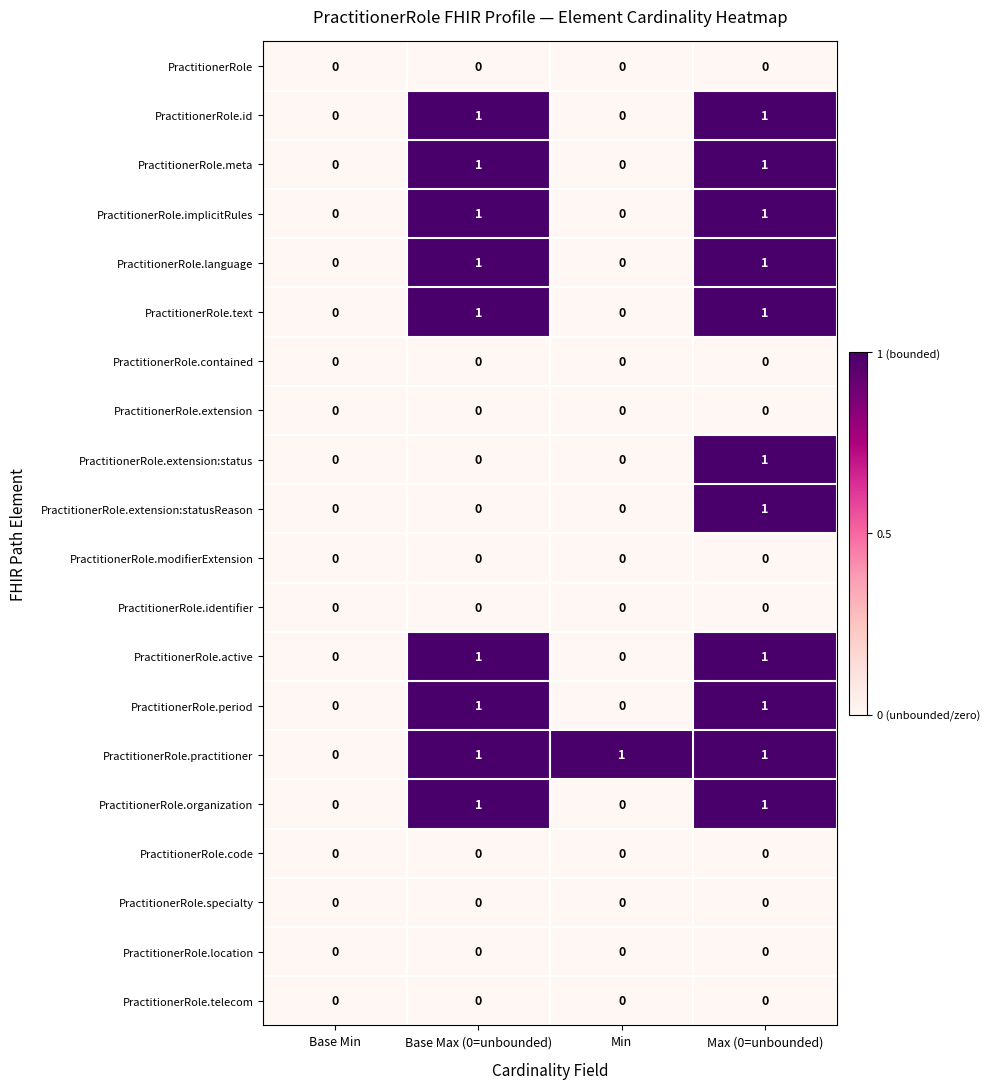

The PractitionerRole.text series shows 0 at Max (0=unbounded). True or false?

False